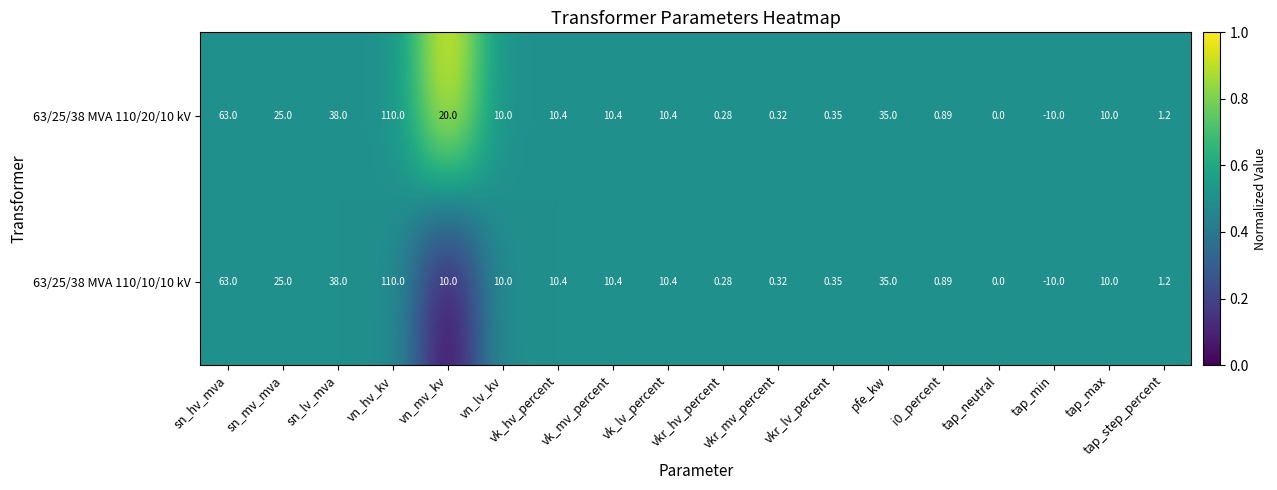

Is the value of 63/25/38 MVA 110/10/10 kV at vn_mv_kv greater than the value of 63/25/38 MVA 110/20/10 kV at tap_neutral?

Yes